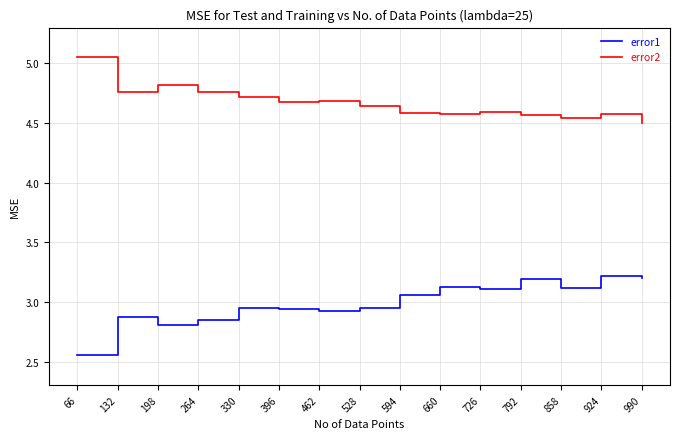

The error1 series shows 2.9 at 396. True or false?

True